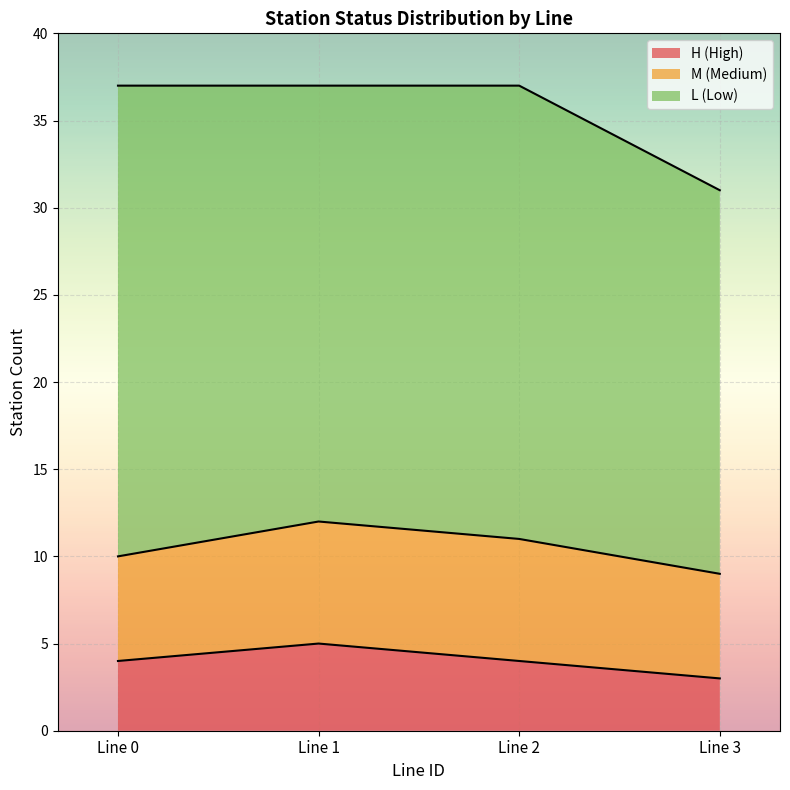

The value of H (High) at Line 1 is 5. True or false?

True